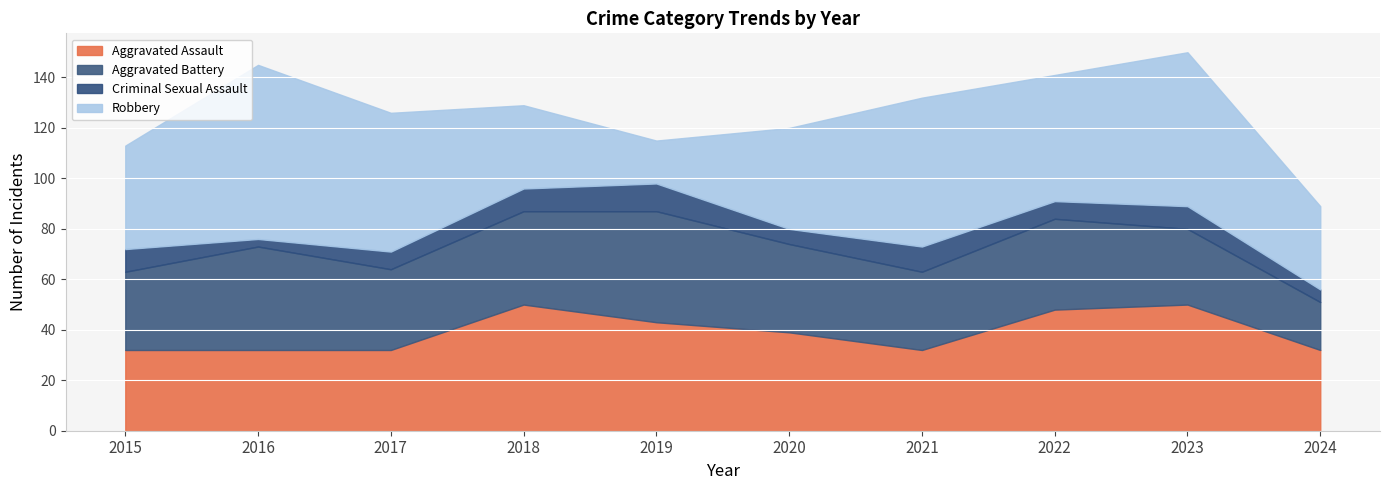

Reading right to left, what are all the values shown in this chart?

Aggravated Assault: 32	50	48	32	39	43	50	32	32	32
Aggravated Battery: 19	30	36	31	35	44	37	32	41	31
Criminal Sexual Assault: 5	9	7	10	6	11	9	7	3	9
Robbery: 33	61	50	59	40	17	33	55	69	41